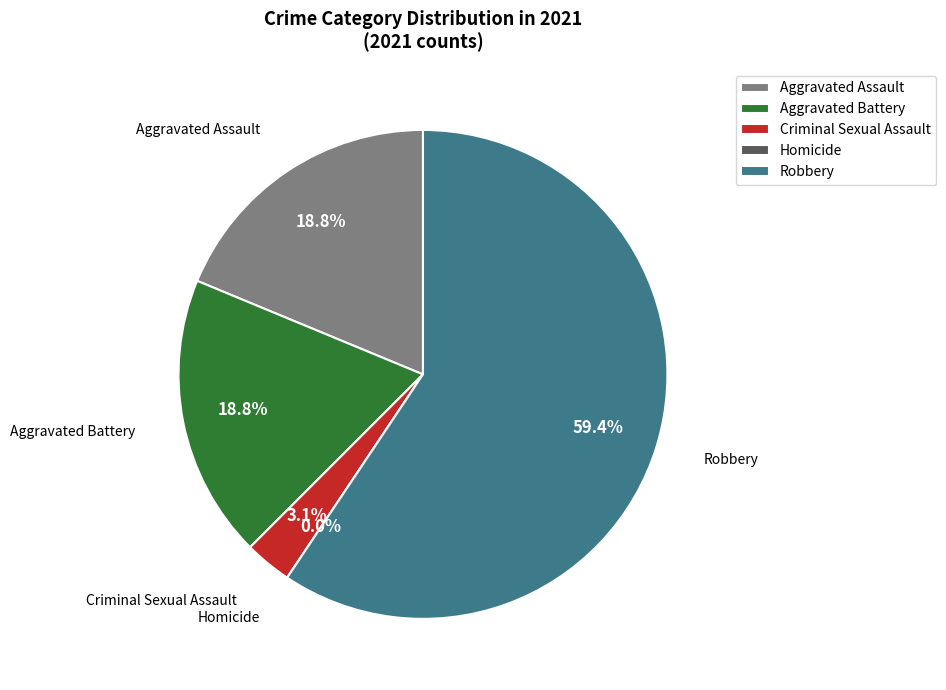

Which slice represents more than half of the pie?

Robbery